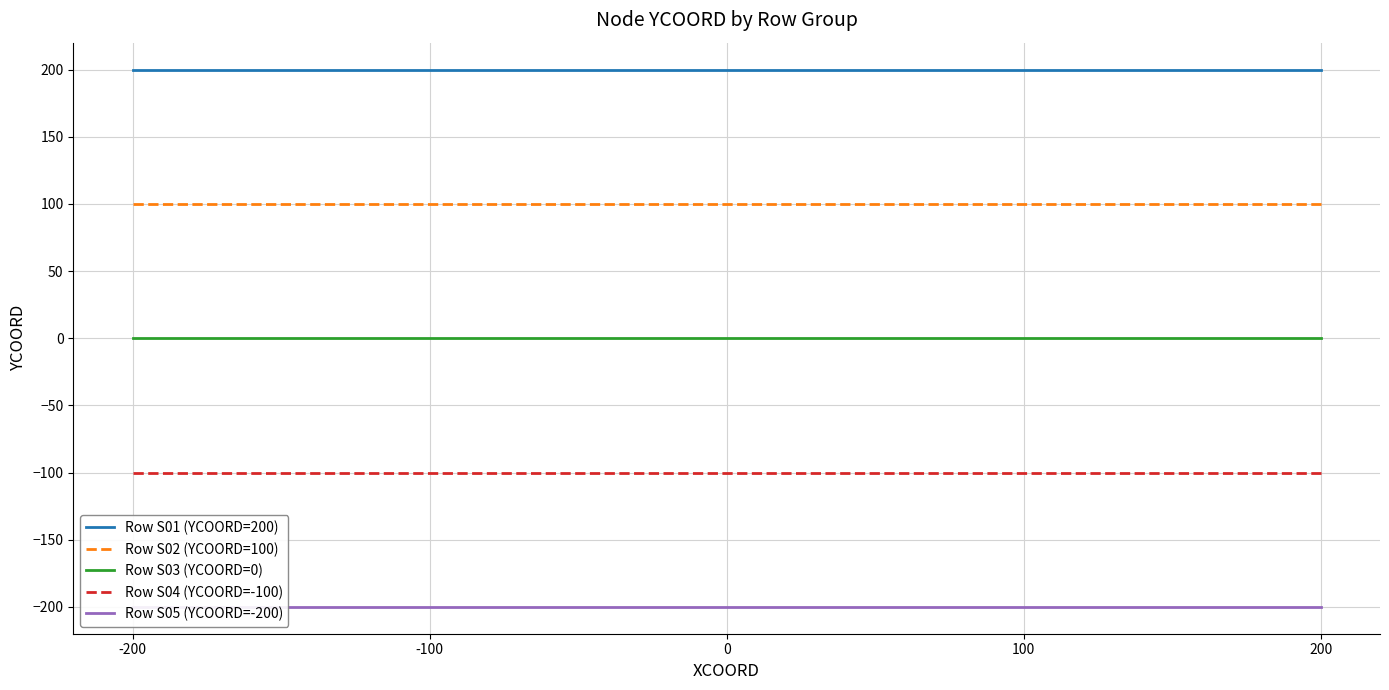

Reading left to right, transcribe all the data shown in this chart.

Row S01 (YCOORD=200): -200=200	-100=200	0=200	100=200	200=200
Row S02 (YCOORD=100): -200=100	-100=100	0=100	100=100	200=100
Row S03 (YCOORD=0): -200=0	-100=0	0=0	100=0	200=0
Row S04 (YCOORD=-100): -200=-100	-100=-100	0=-100	100=-100	200=-100
Row S05 (YCOORD=-200): -200=-200	-100=-200	0=-200	100=-200	200=-200